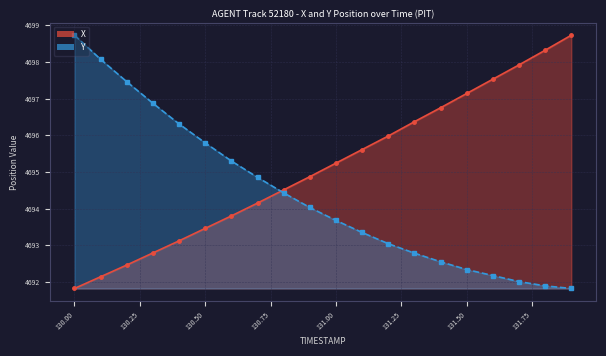

Between 130.2 and 131.0, which series saw the biggest shift?

Y